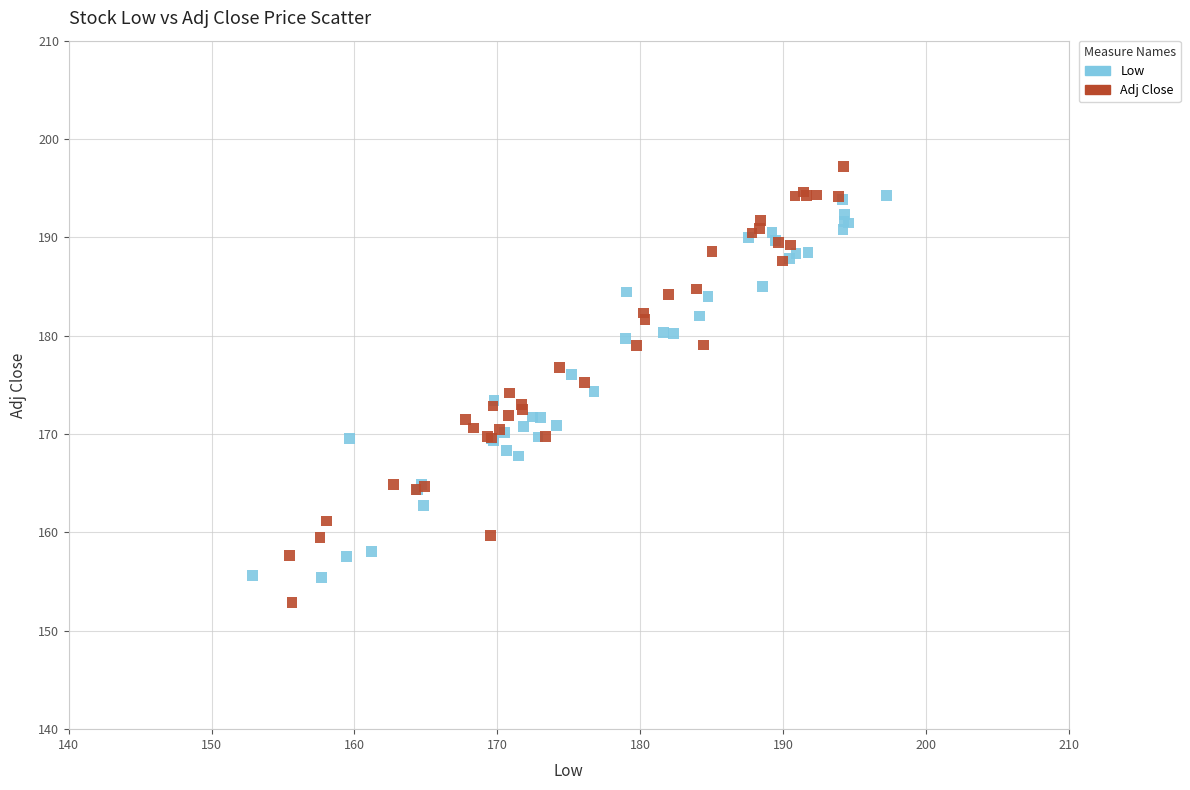

Which series has the widest spread of Y values?

Adj Close